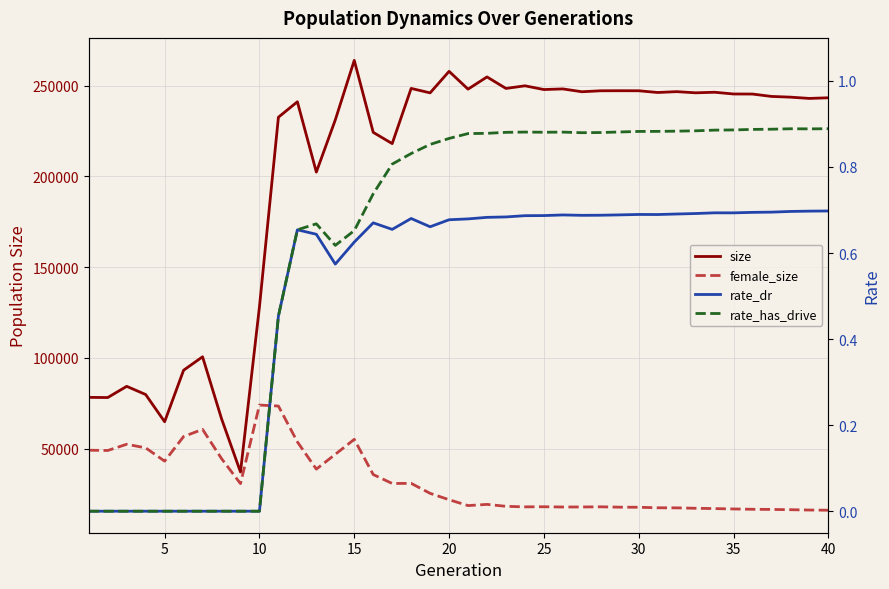

Reading left to right, what are all the values shown in this chart?

size: 78284.0	78189.0	84364.0	79845.0	64863.0	93242.0	100642.0	66543.0	37156.0	128151.0	232635.0	241158.0	202416.0	231165.0	263958.0	224303.0	218103.0	248515.0	246055.0	257915.0	248108.0	254838.0	248494.0	249950.0	247886.0	248233.0	246675.0	247208.0	247239.0	247213.0	246263.0	246732.0	246089.0	246401.0	245446.0	245407.0	244099.0	243697.0	242997.0	243355.0
female_size: 49181.0	49015.0	52445.0	50458.0	43143.0	56702.0	60656.0	44557.0	30753.0	74047.0	73511.0	53763.0	38742.0	46909.0	55157.0	35763.0	30839.0	30908.0	25403.0	21888.0	18661.0	19316.0	18258.0	17959.0	18017.0	17875.0	17896.0	17983.0	17783.0	17736.0	17449.0	17408.0	17179.0	17006.0	16799.0	16624.0	16542.0	16393.0	16211.0	16102.0
rate_dr: 0.0	0.0	0.0	0.0	0.0	0.0	0.0	0.0	0.0	0.0	0.5	0.7	0.6	0.6	0.6	0.7	0.7	0.7	0.7	0.7	0.7	0.7	0.7	0.7	0.7	0.7	0.7	0.7	0.7	0.7	0.7	0.7	0.7	0.7	0.7	0.7	0.7	0.7	0.7	0.7
rate_has_drive: 0.0	0.0	0.0	0.0	0.0	0.0	0.0	0.0	0.0	0.0	0.5	0.7	0.7	0.6	0.7	0.7	0.8	0.8	0.9	0.9	0.9	0.9	0.9	0.9	0.9	0.9	0.9	0.9	0.9	0.9	0.9	0.9	0.9	0.9	0.9	0.9	0.9	0.9	0.9	0.9